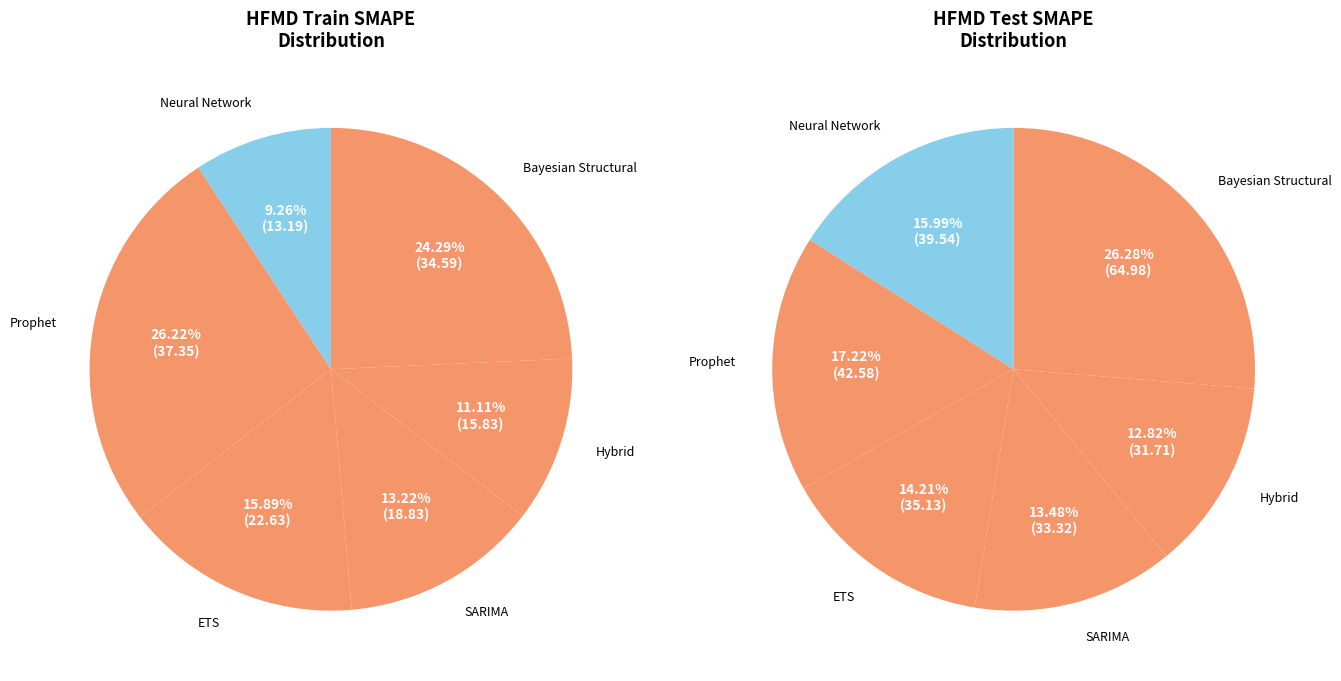

Which slice is the smallest?

Neural Network